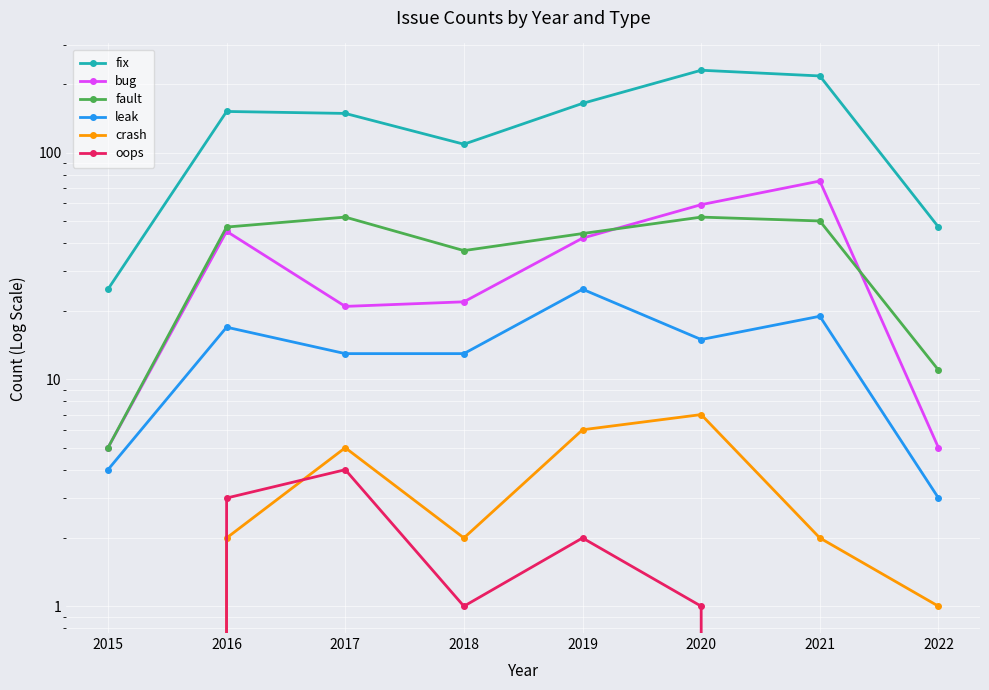

True or false: oops has more than 2 points higher than both neighbors.

False